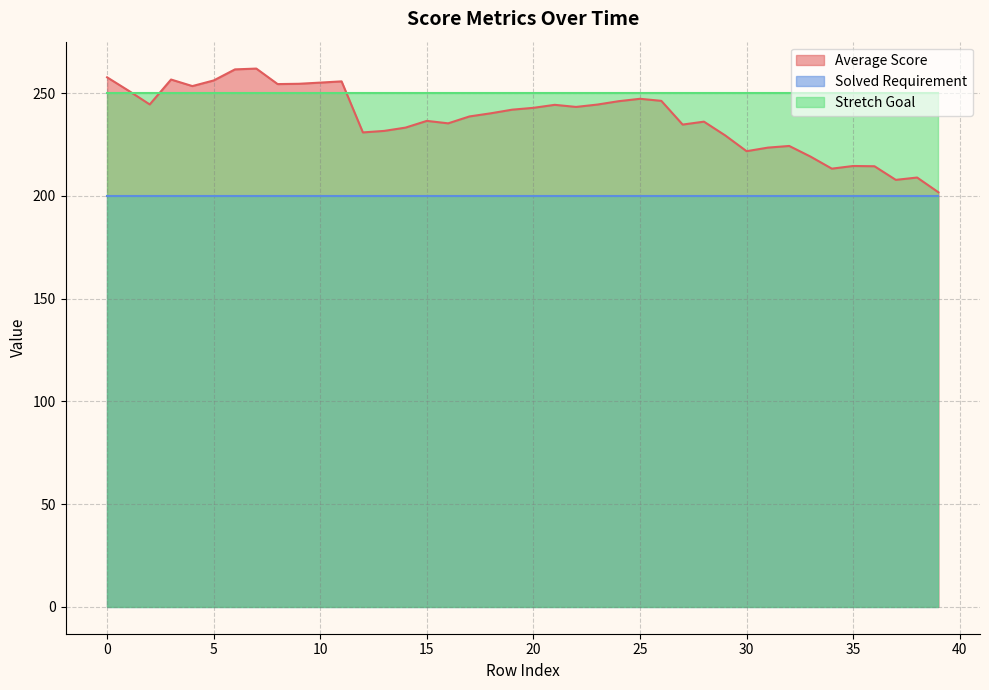

What is the approximate value of Average Score at 36?

214.5